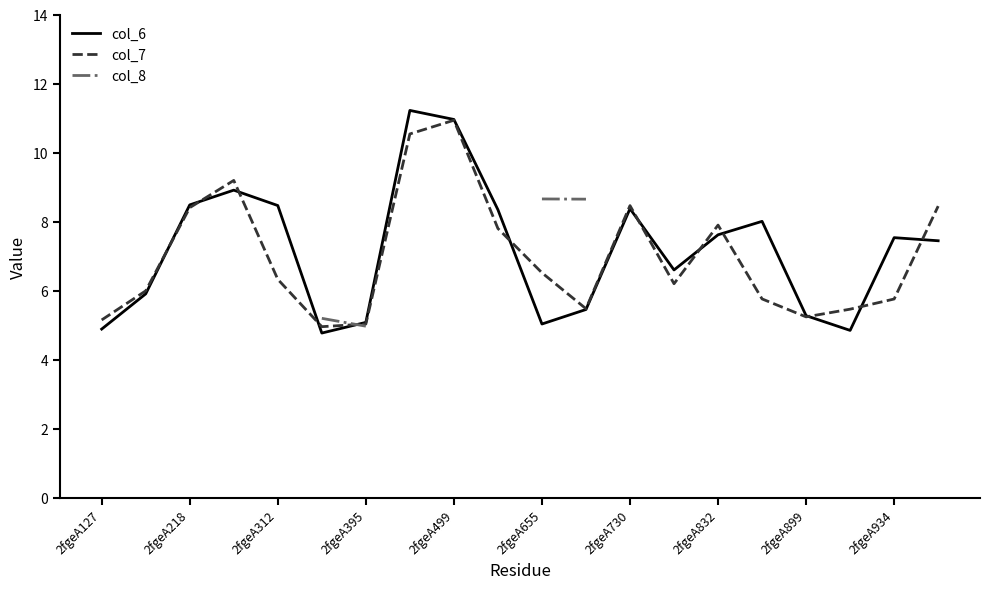

At how many categories does at least one series exceed 7?

13